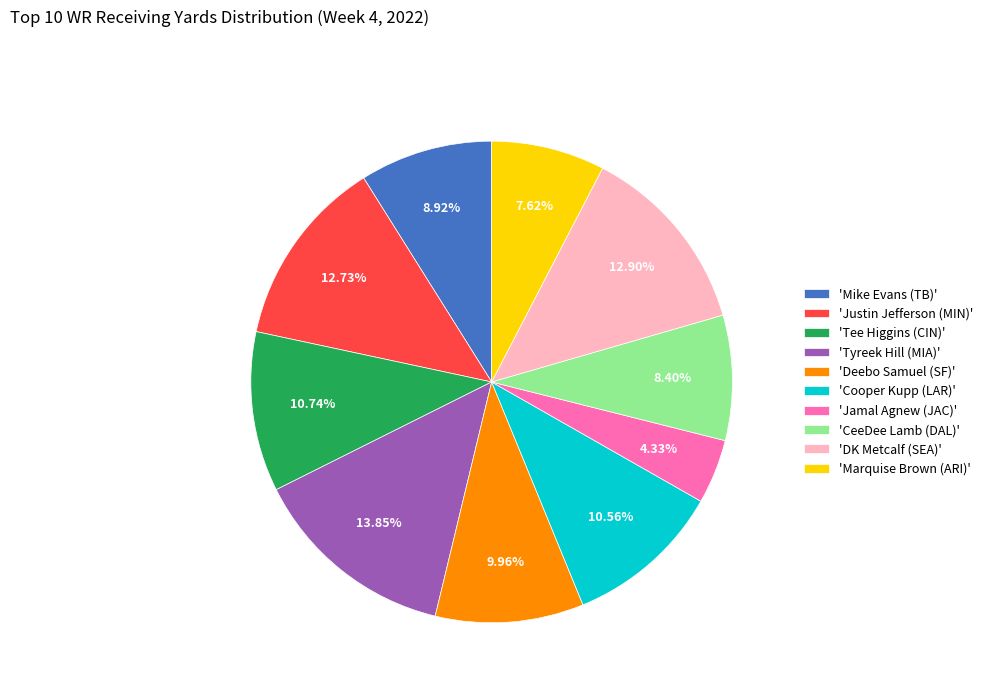

Count the number of slices in the pie.

10